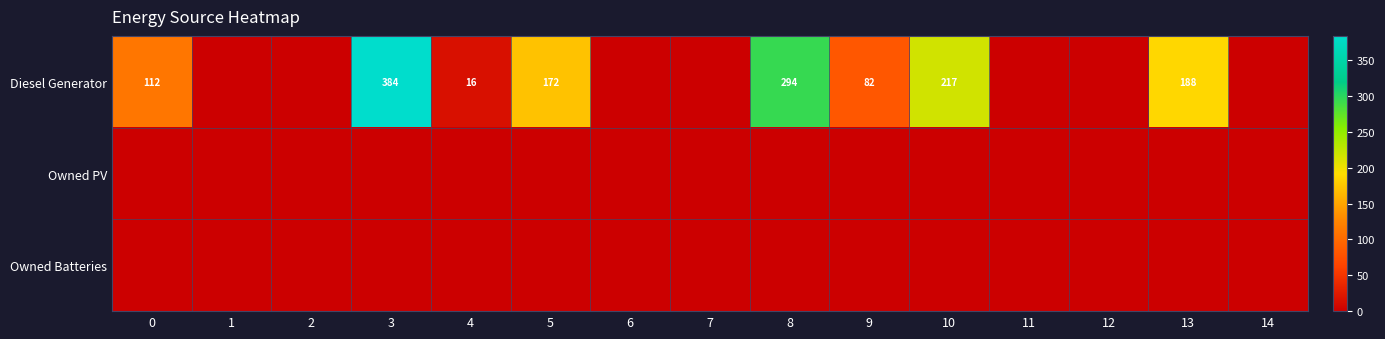

True or false: Diesel Generator has a value of 66 at 8.

False